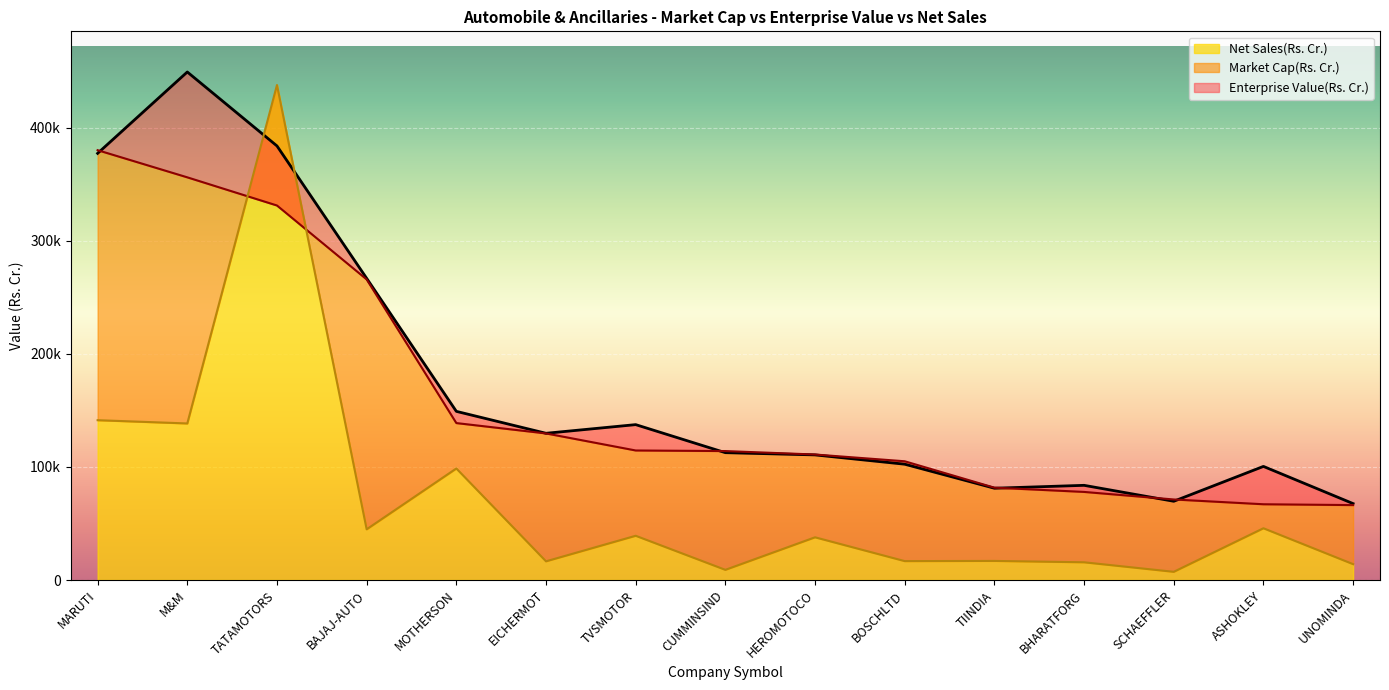

At which label does Enterprise Value(Rs. Cr.) first exceed 112666?

MARUTI